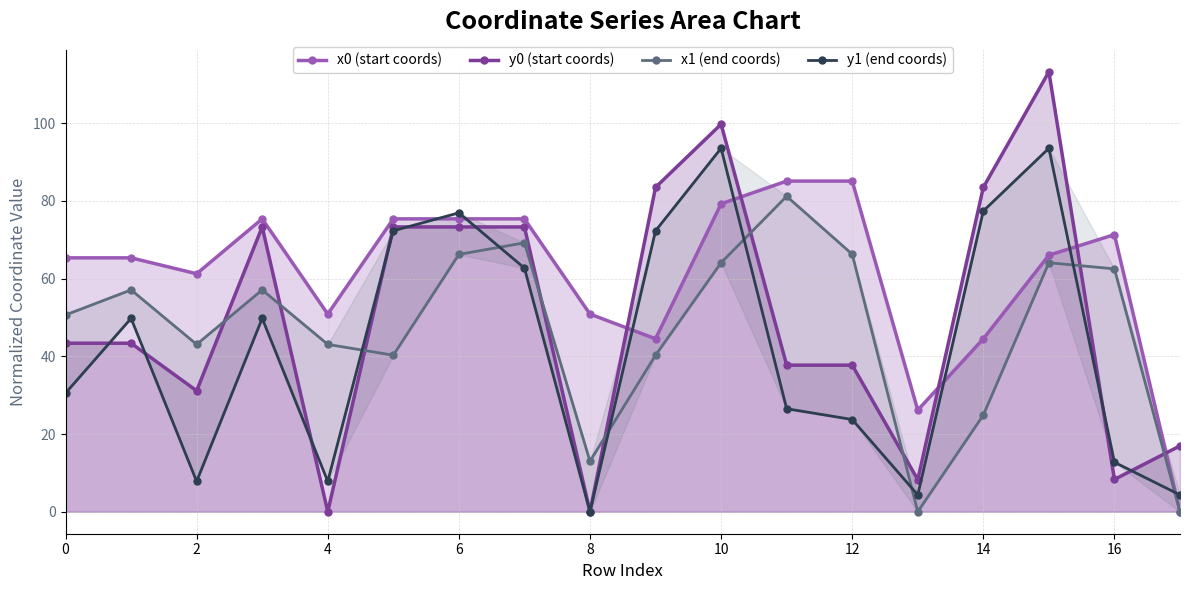

What is the maximum value for x0 (start coords)?

85.1